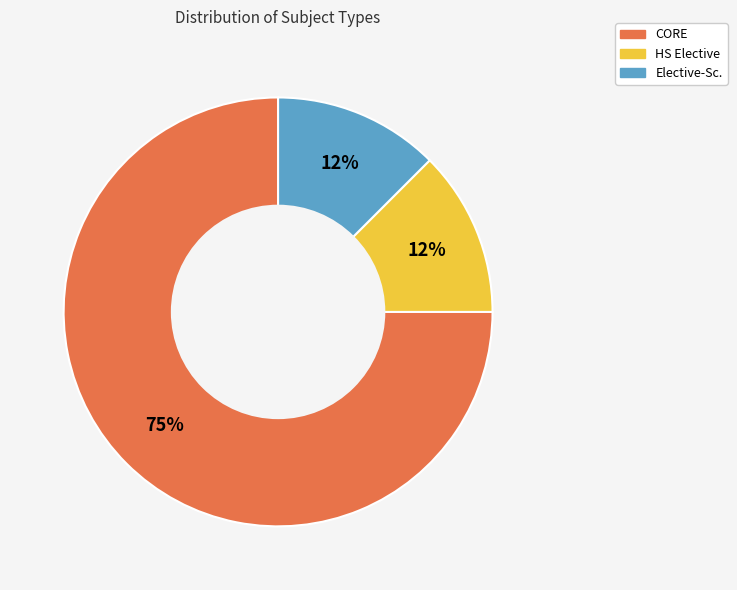

How many slices are in this pie chart?

3